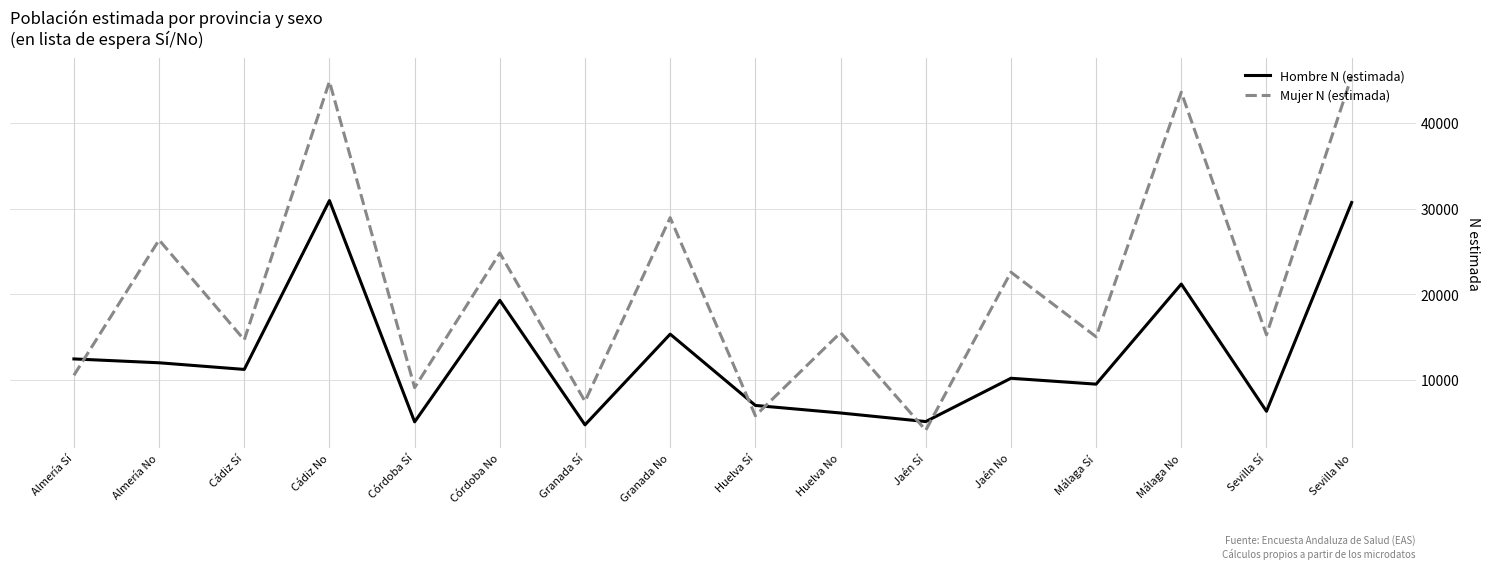

At how many categories does at least one series exceed 18460?

7